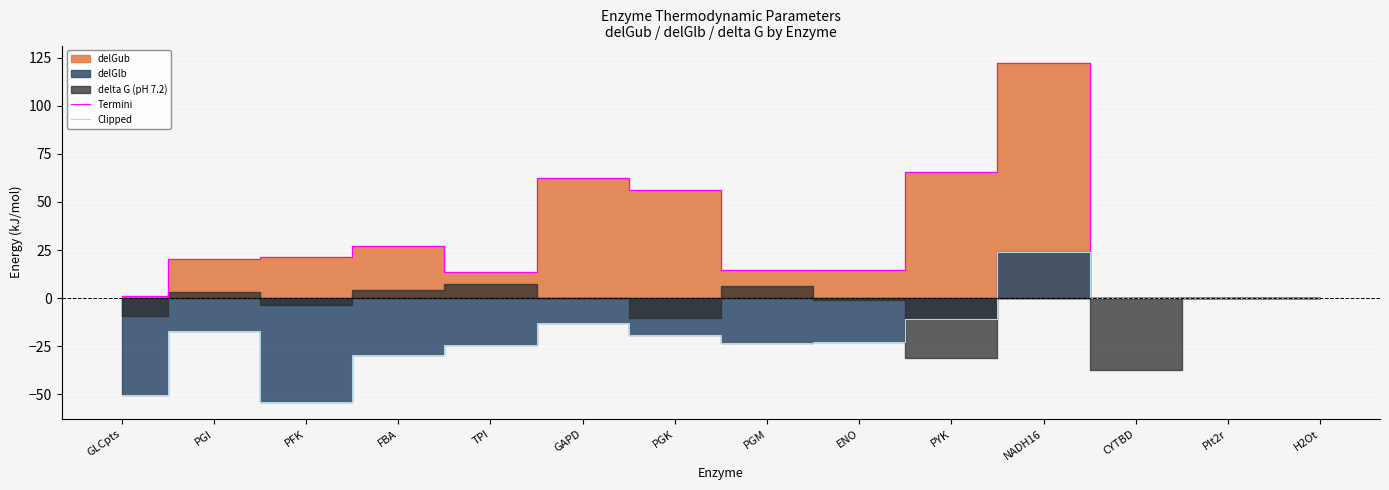

Rank the categories by Clipped value from lowest to highest.

PFK, GLCpts, FBA, TPI, PGM, ENO, PGK, PGI, GAPD, PYK, CYTBD, PIt2r, H2Ot, NADH16